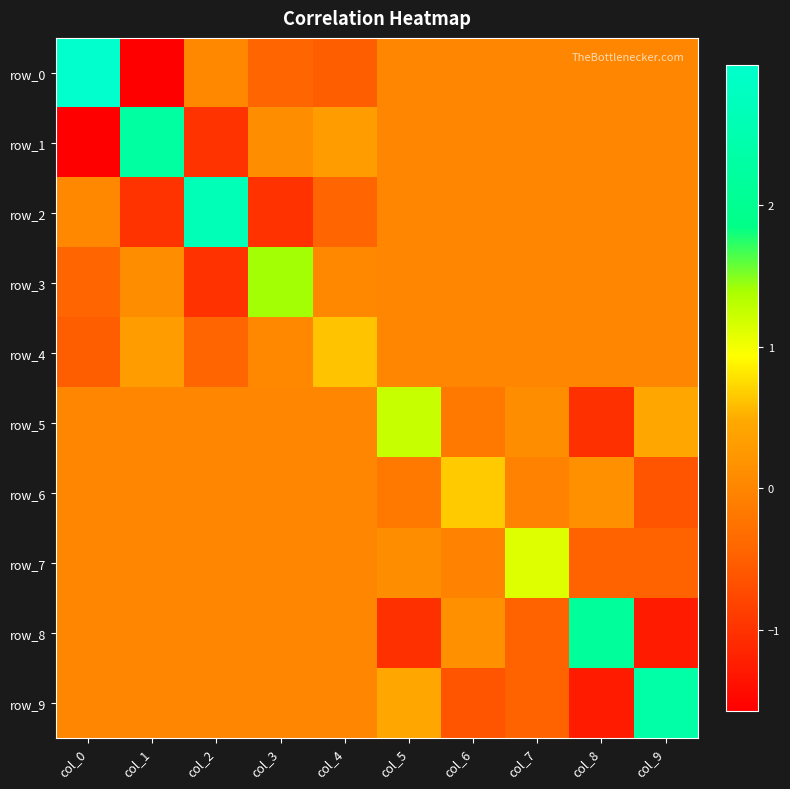

What is the difference between the maximum and minimum values in the row_8 series?

3.4